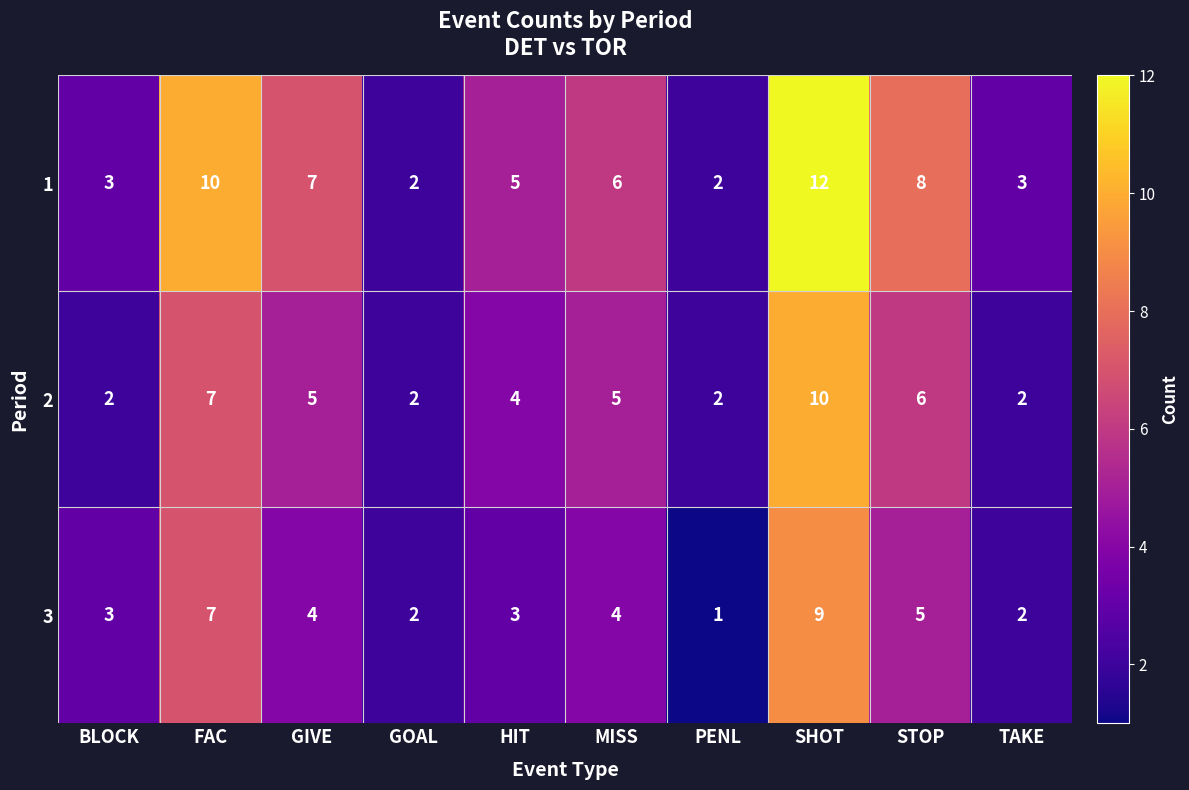

What is the difference between the maximum and minimum values in the 3 series?

8